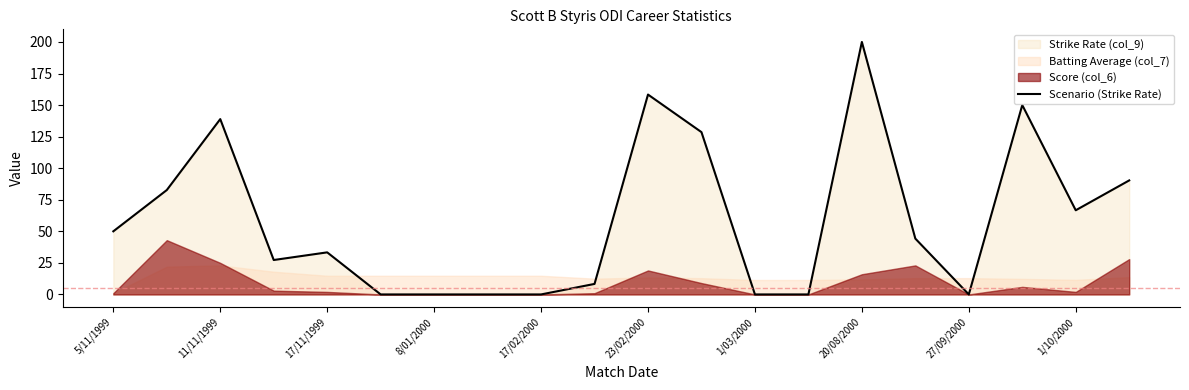

What is the highest value of the Scenario (Strike Rate) series?

200.0